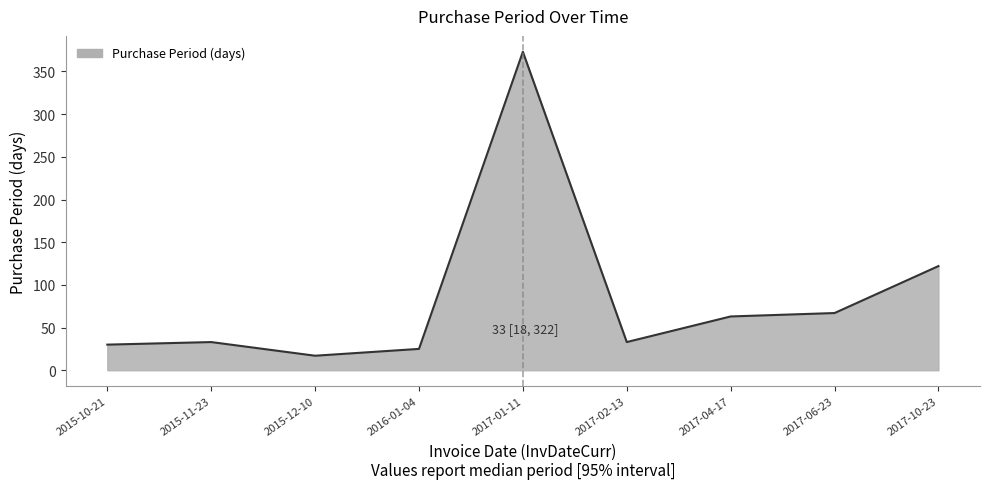

What is the change in value from 2015-11-23 to 2017-10-23?

+89